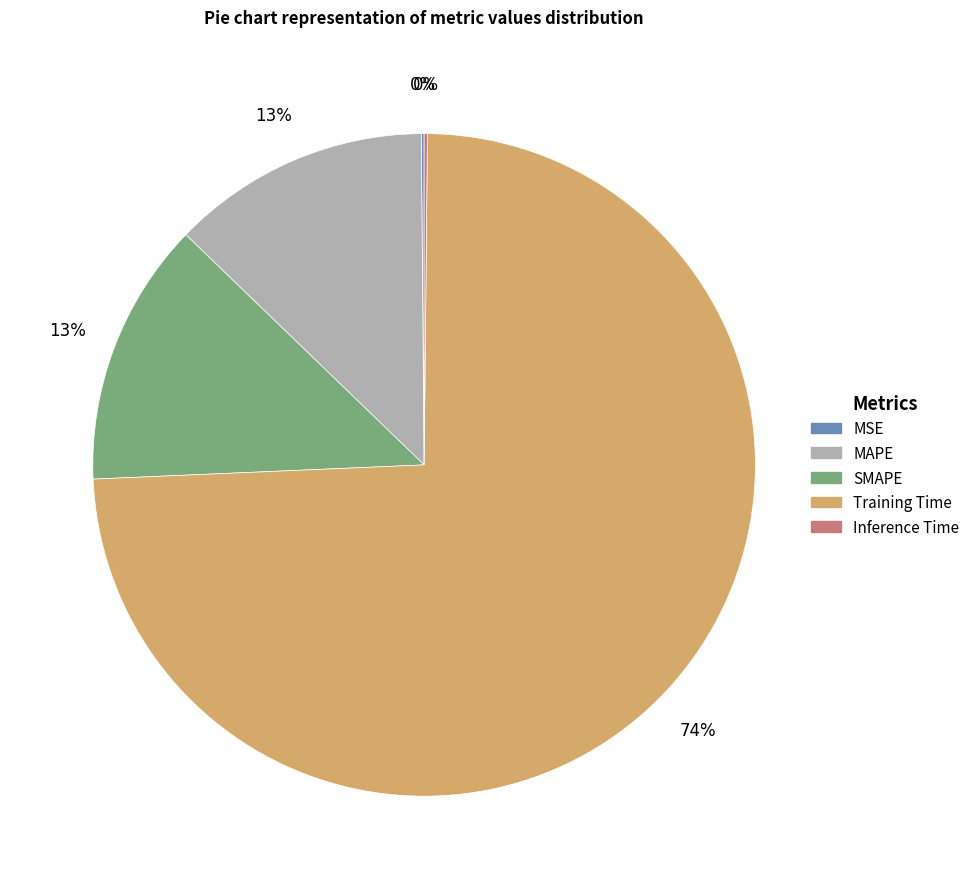

What is the majority slice?

Training Time